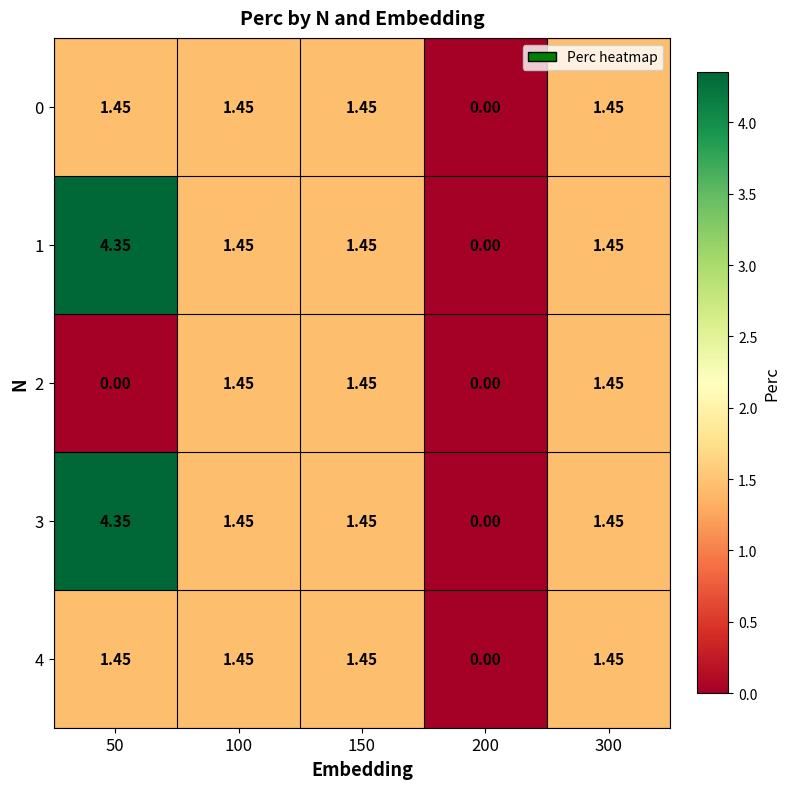

Is the value of 1 at 50 greater than the value of 2 at 300?

Yes